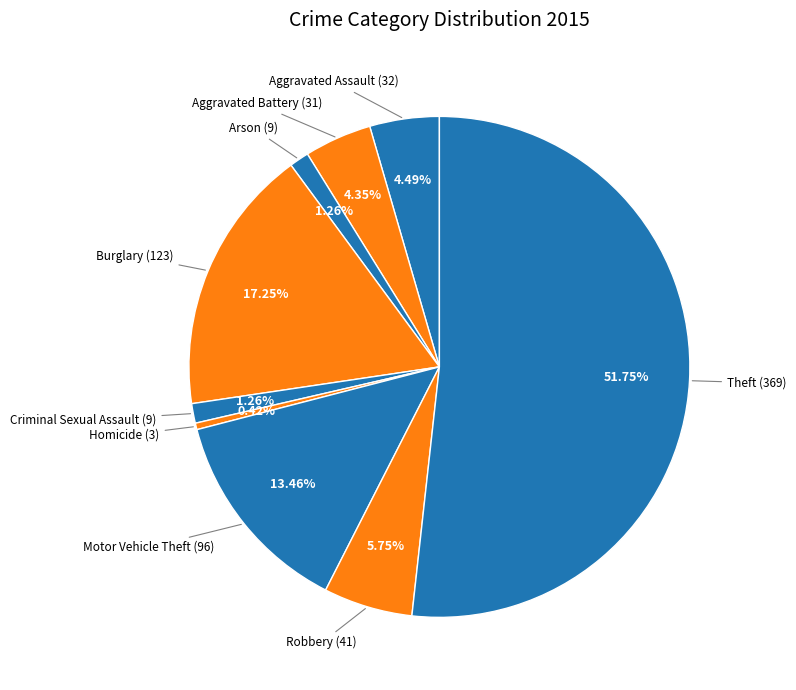

Count the number of slices in the pie.

9